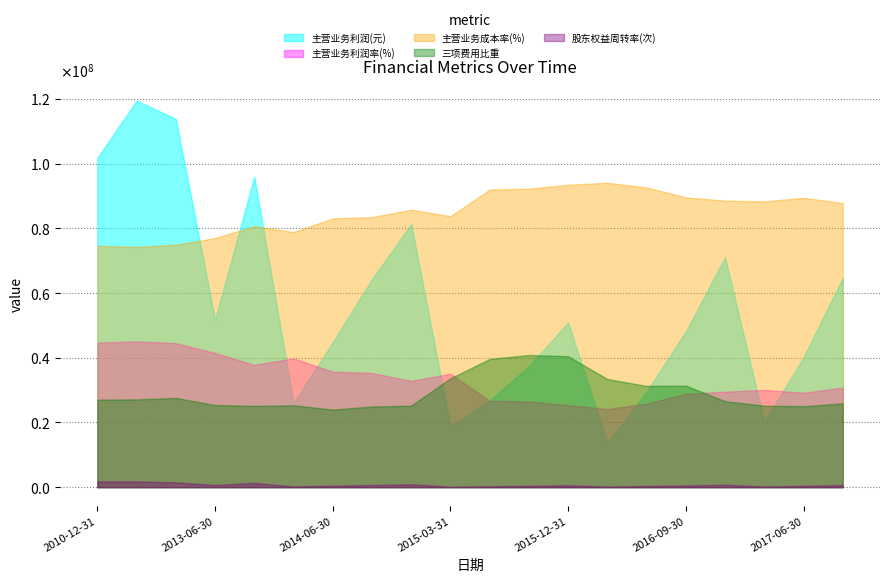

How many lines are shown in the chart?

5